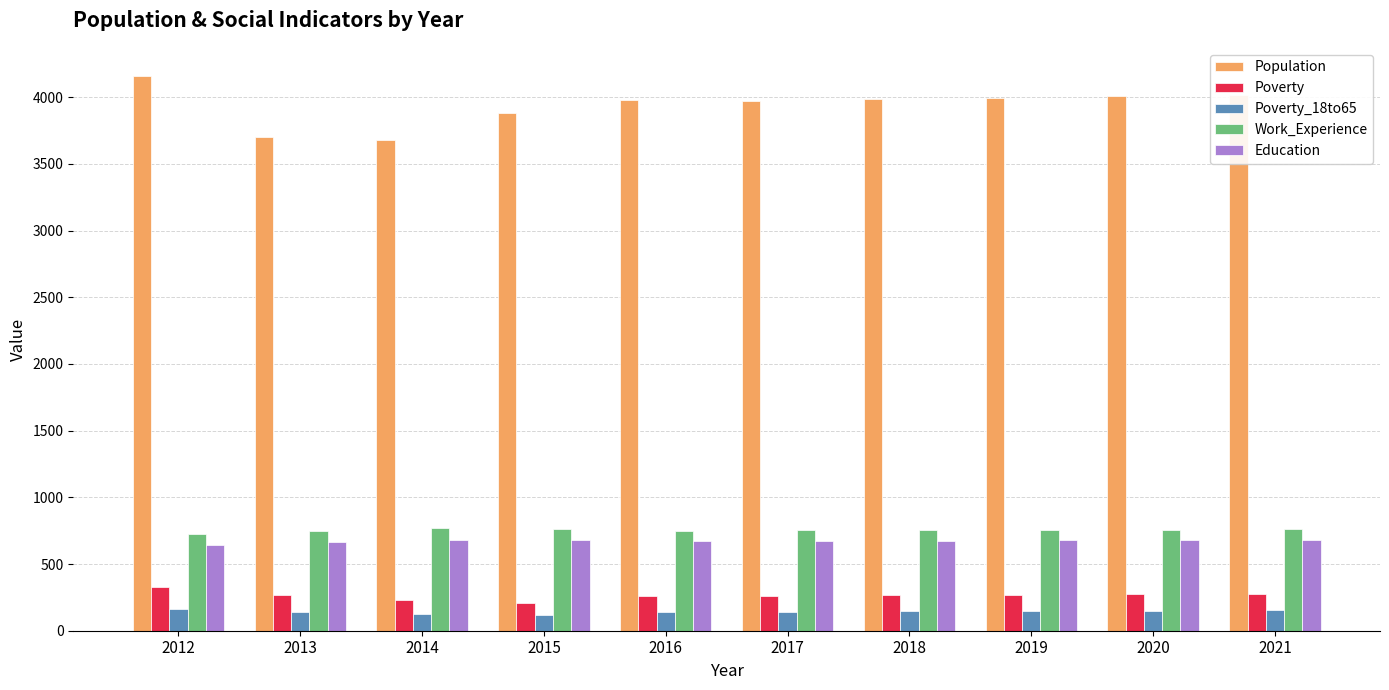

What is the difference between the maximum and second lowest values in the Poverty_18to65 series?

41